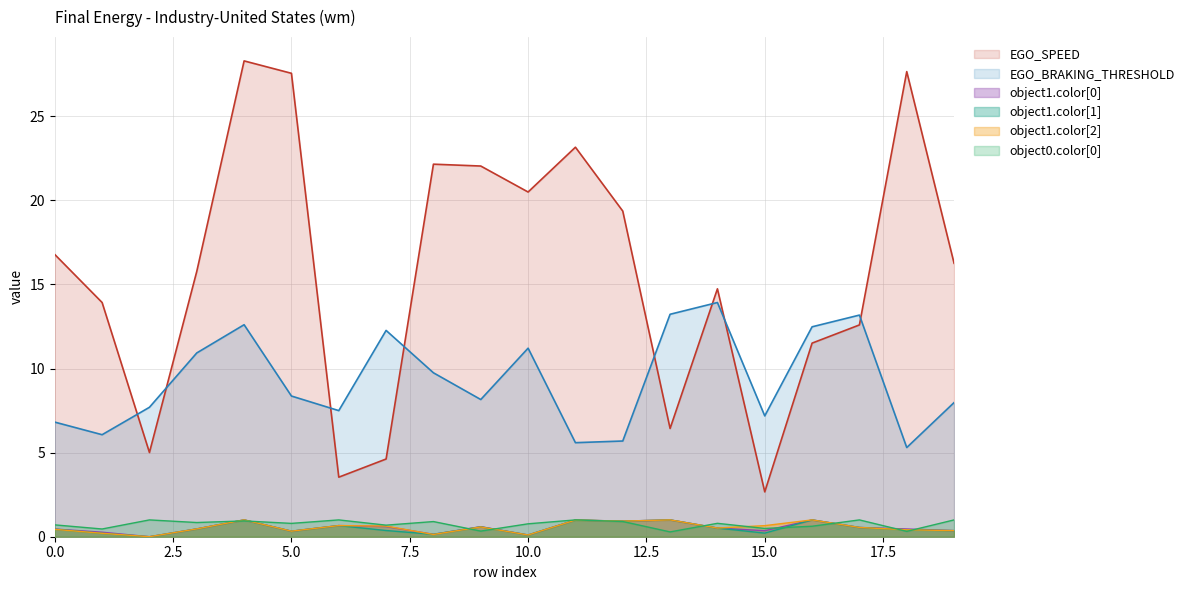

True or false: EGO_SPEED and object1.color[1] cross at least once.

False